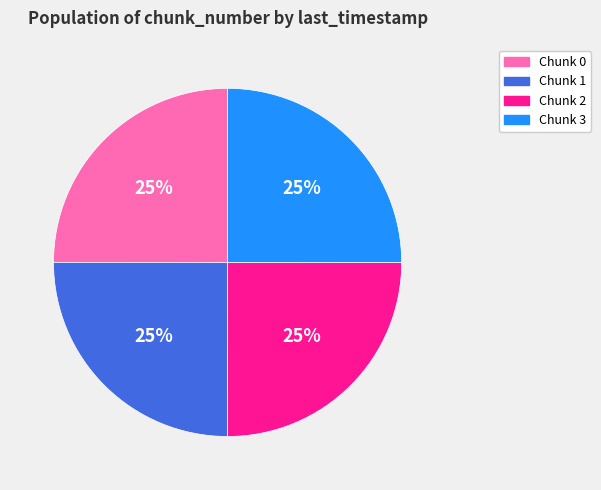

To the nearest percent, what is the average slice percentage?

25%